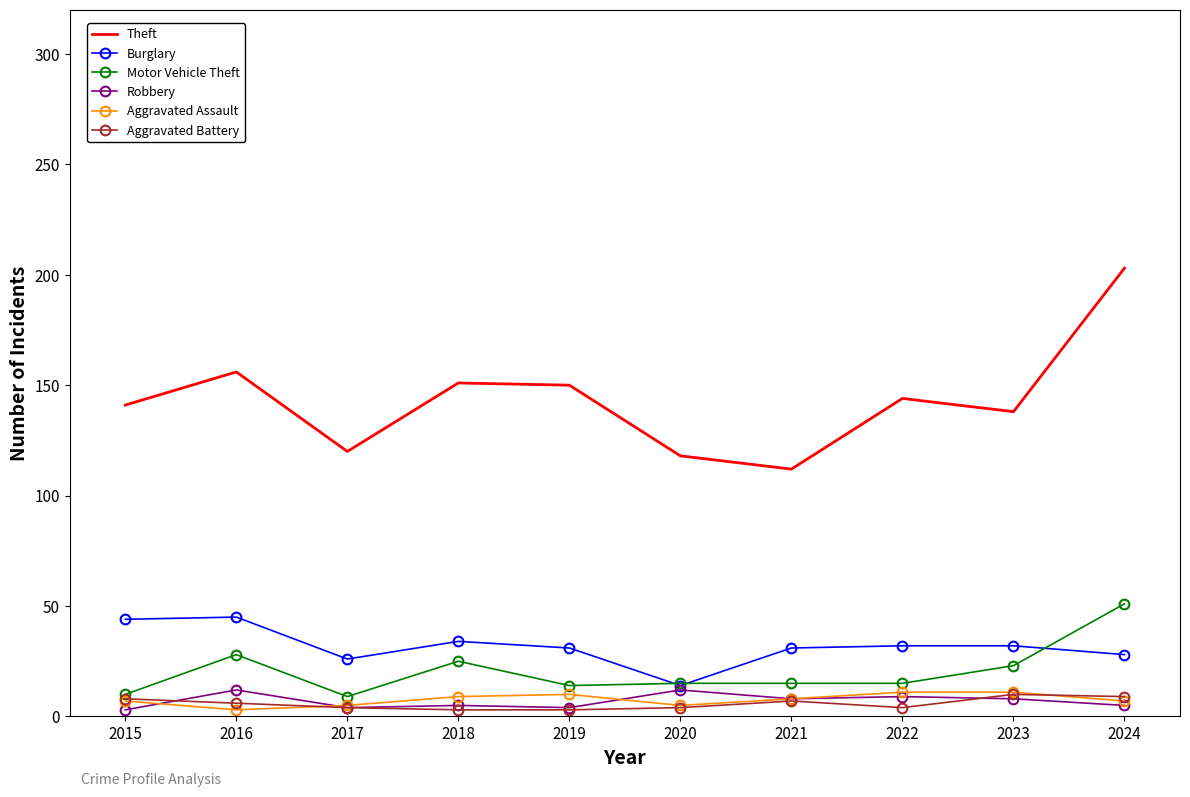

What is the highest value of the Burglary series?

45